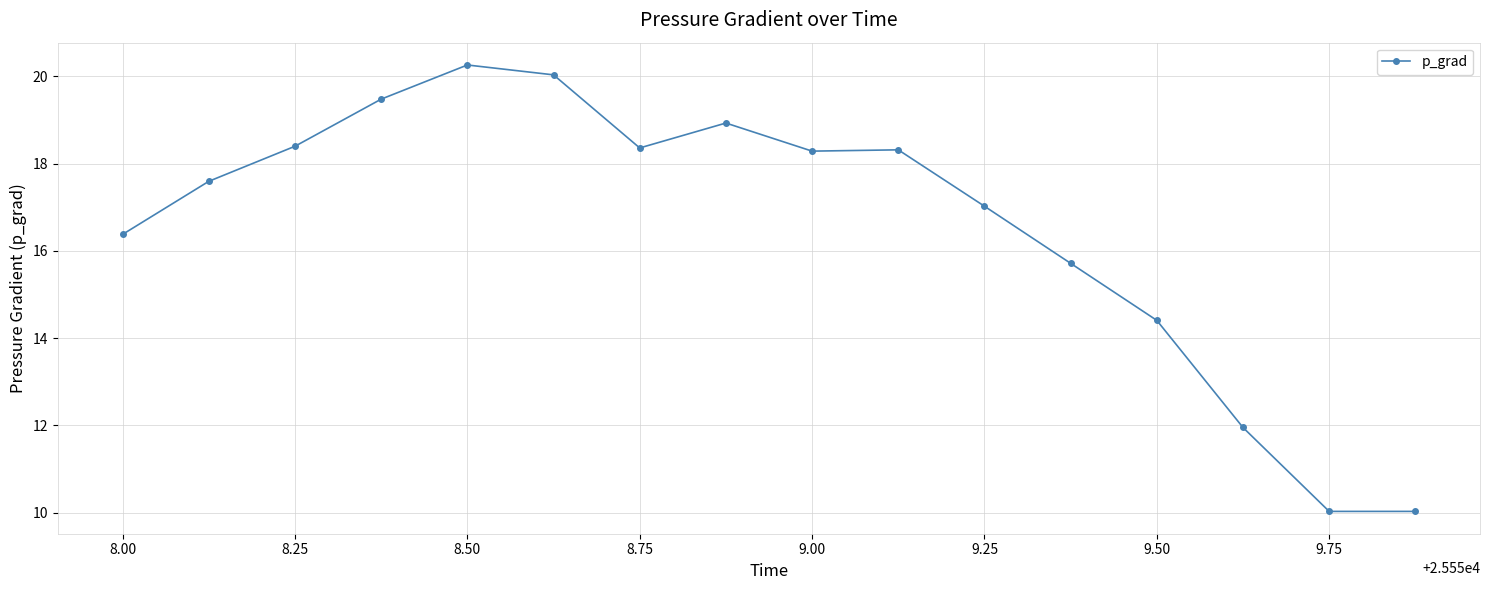

What is the value of the 8th point from the left?

18.9